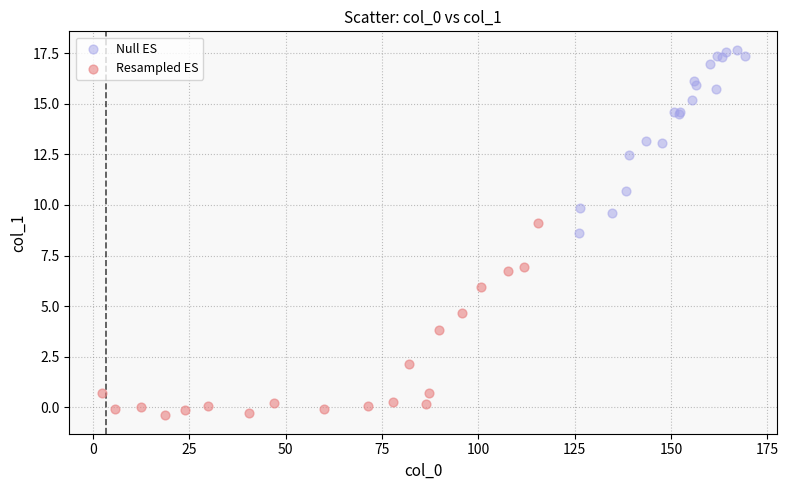

Which series reaches the maximum Y coordinate?

Null ES